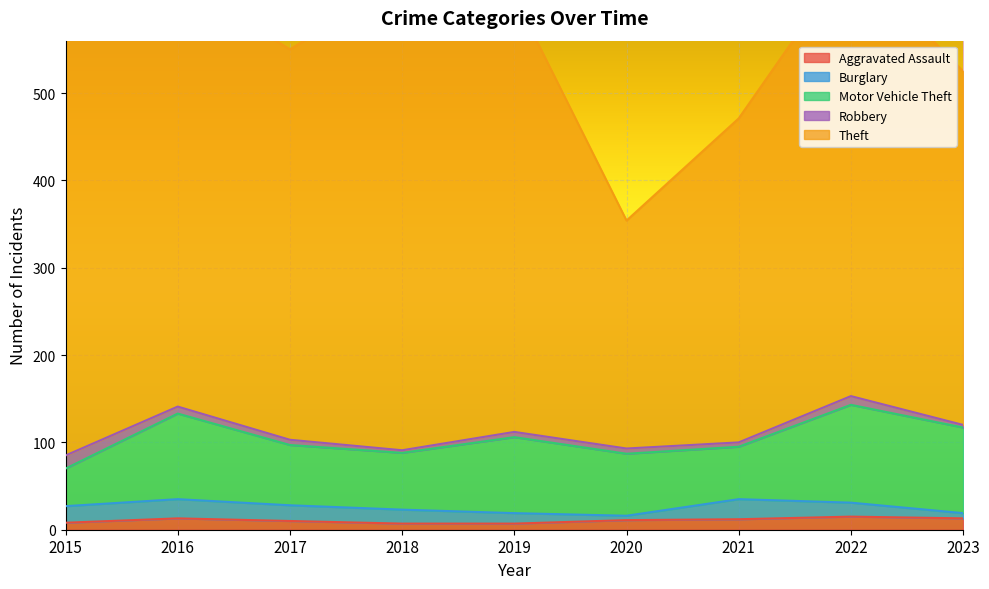

Reading right to left, extract all data points from this chart.

Aggravated Assault: 13	15	12	11	7	7	10	13	8
Burglary: 6	16	23	5	12	16	18	22	19
Motor Vehicle Theft: 98	112	60	71	87	65	69	98	43
Robbery: 3	10	5	6	6	3	6	8	15
Theft: 405	502	371	261	499	539	447	489	491